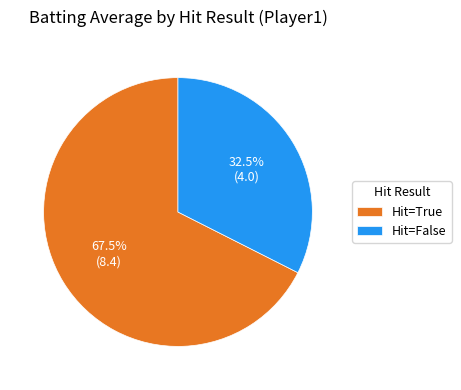

Which slice is the largest?

Hit=True